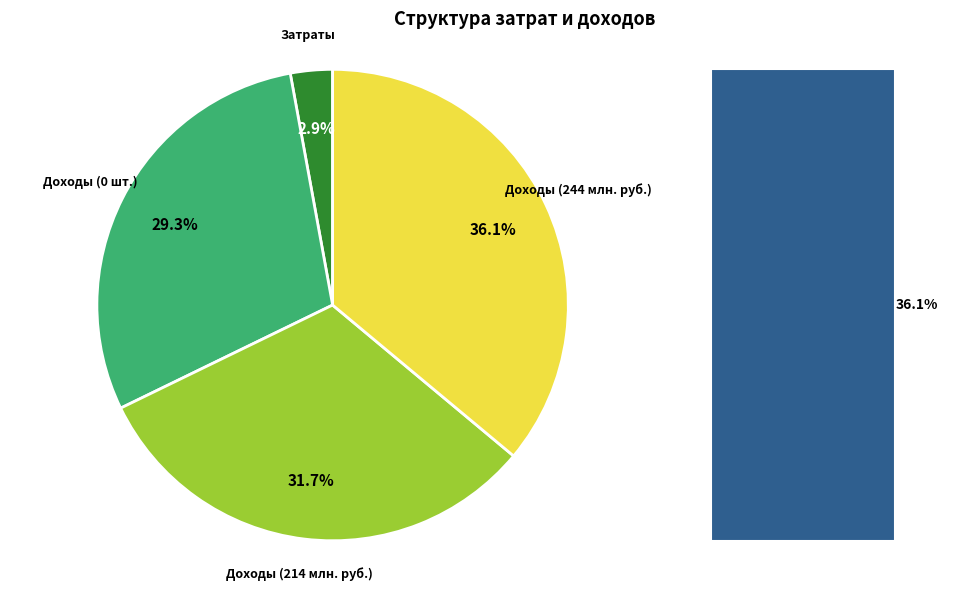

Combined, what portion of the pie is Доходы (0 шт.) and Затраты?

32.2%